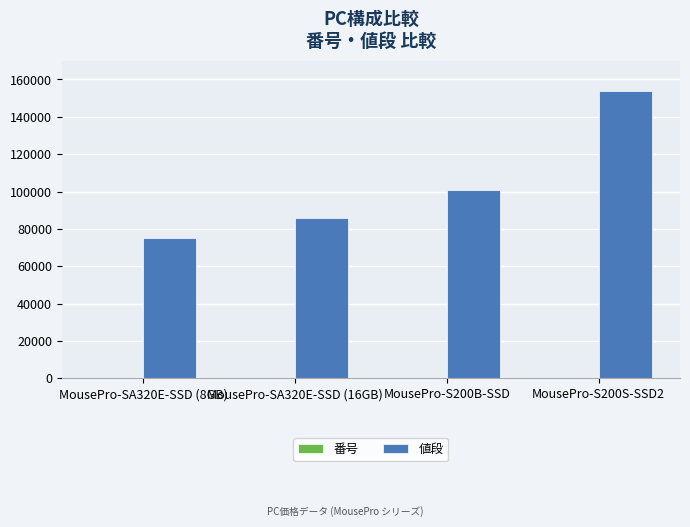

Does the chart contain stacked bars?

No